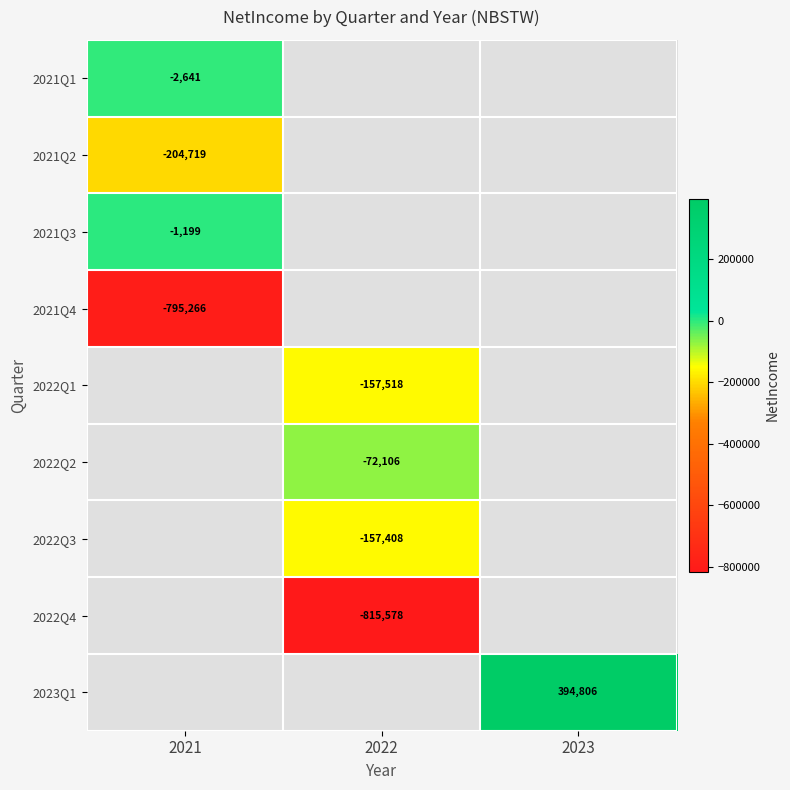

True or false: 2022Q1 has a value of -216506 at 2022.

False